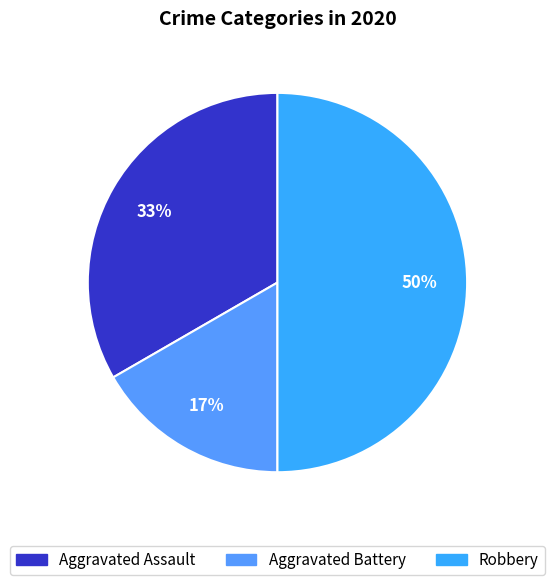

Which category has the biggest portion of the pie?

Robbery